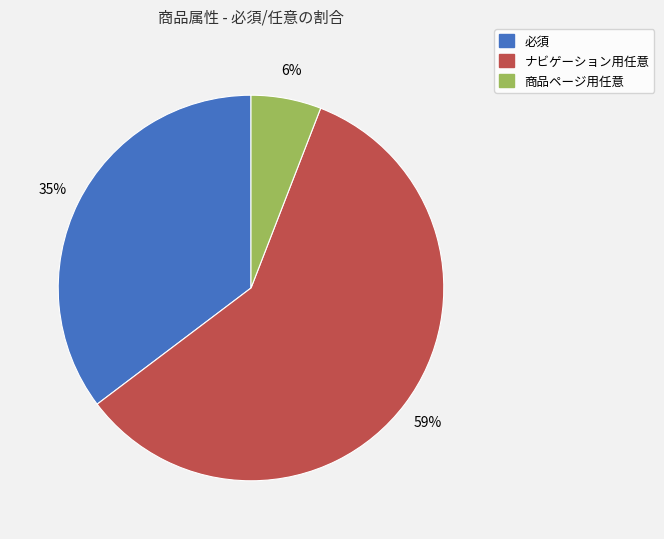

To the nearest percent, what is the difference between the largest and smallest slice percentages?

53%